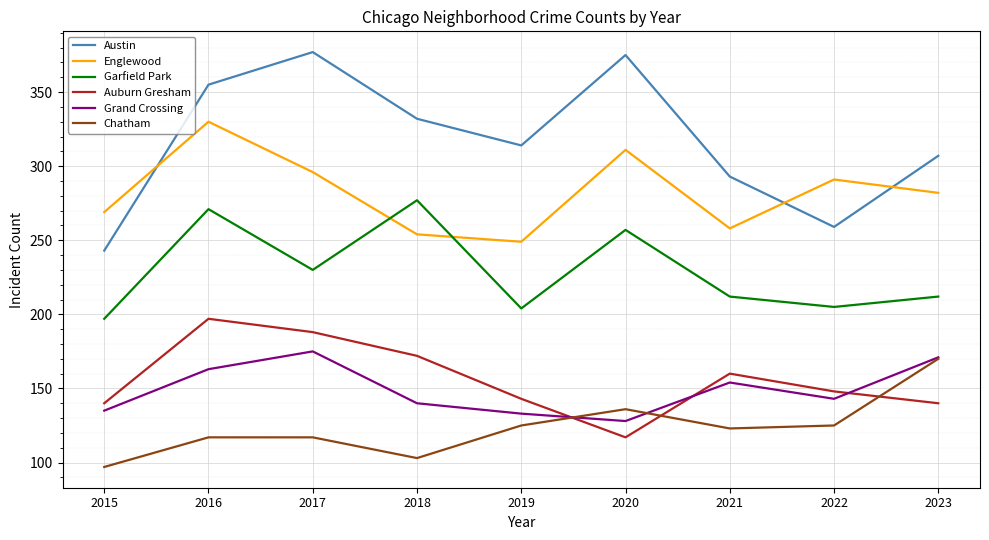

At 2018, list the series in order from smallest to largest.

Chatham, Grand Crossing, Auburn Gresham, Englewood, Garfield Park, Austin